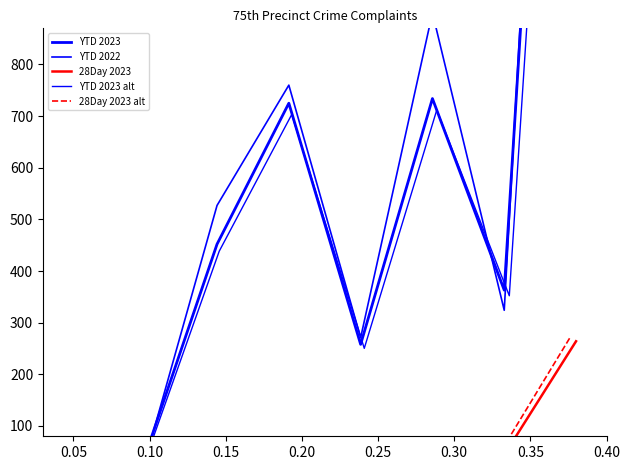

What is the value of the 28Day 2023 alt point at the 2nd from the left?

4.1